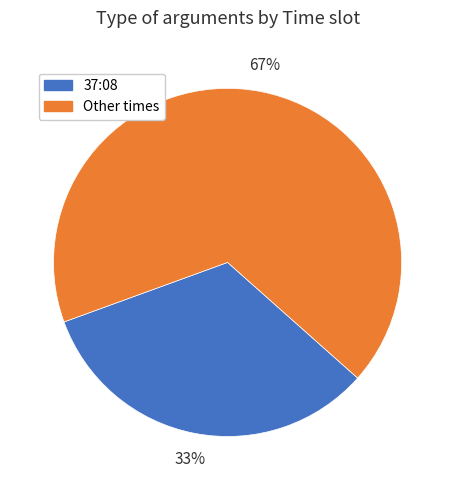

To the nearest percent, what is the average slice percentage?

50%